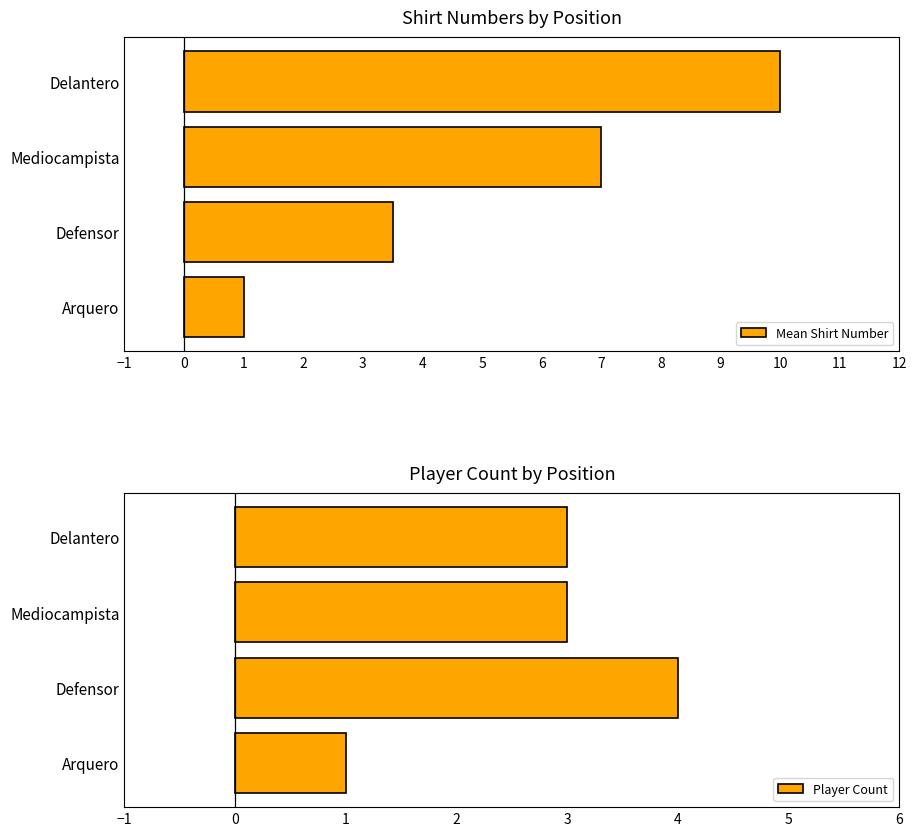

What is the minimum value for Player Count?

1